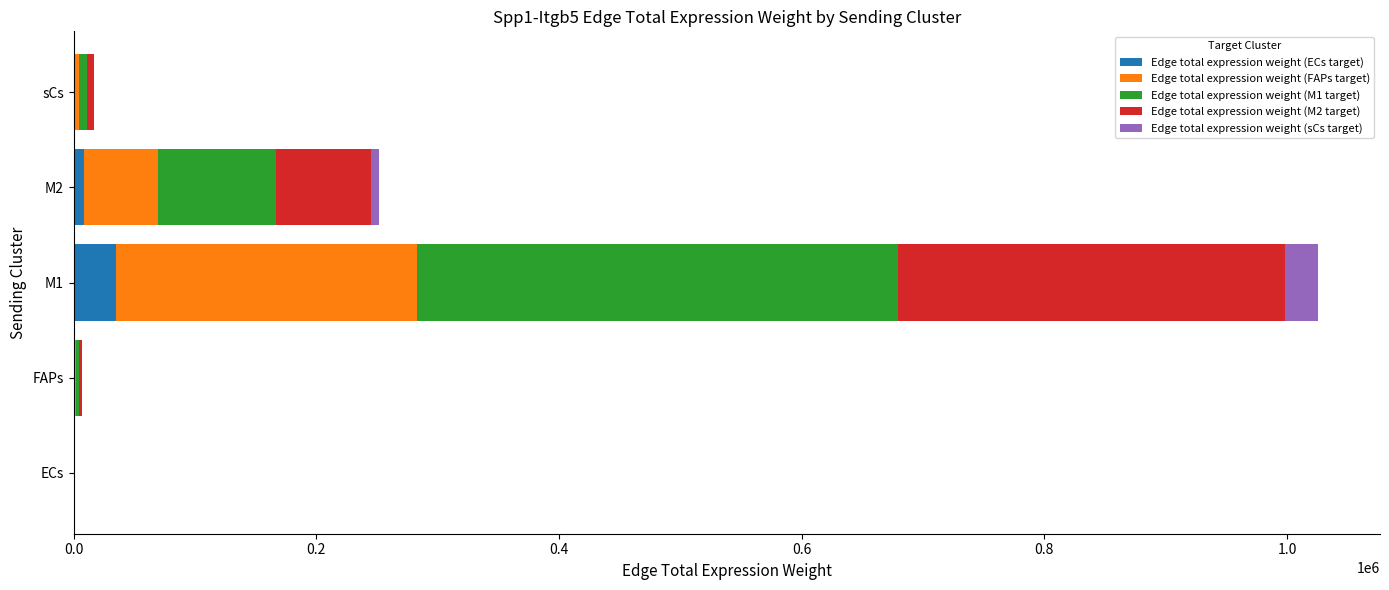

At which category is the sum across all series the highest?

M1